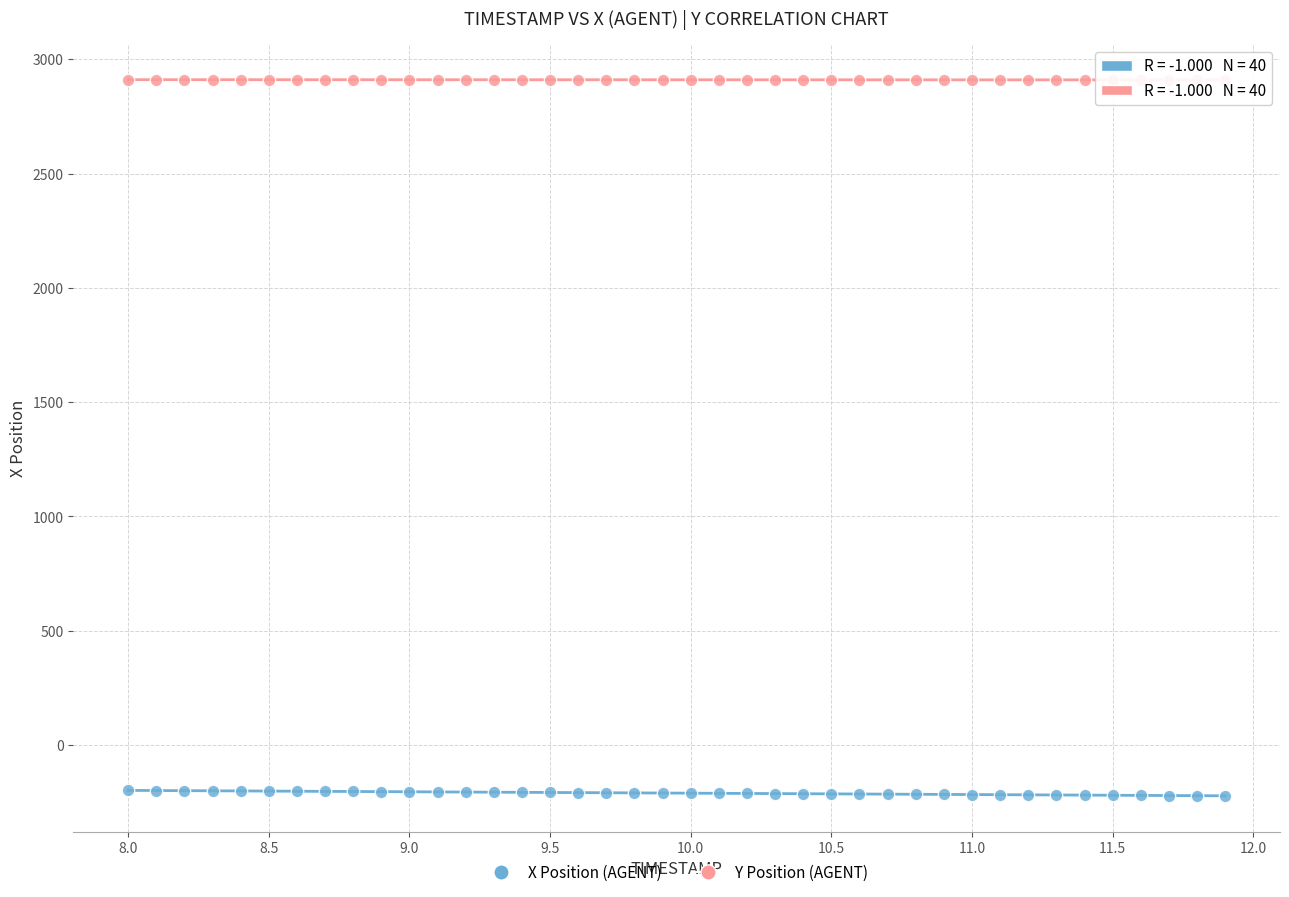

Across all data points, what is the range of X values (max minus min)?

3.9